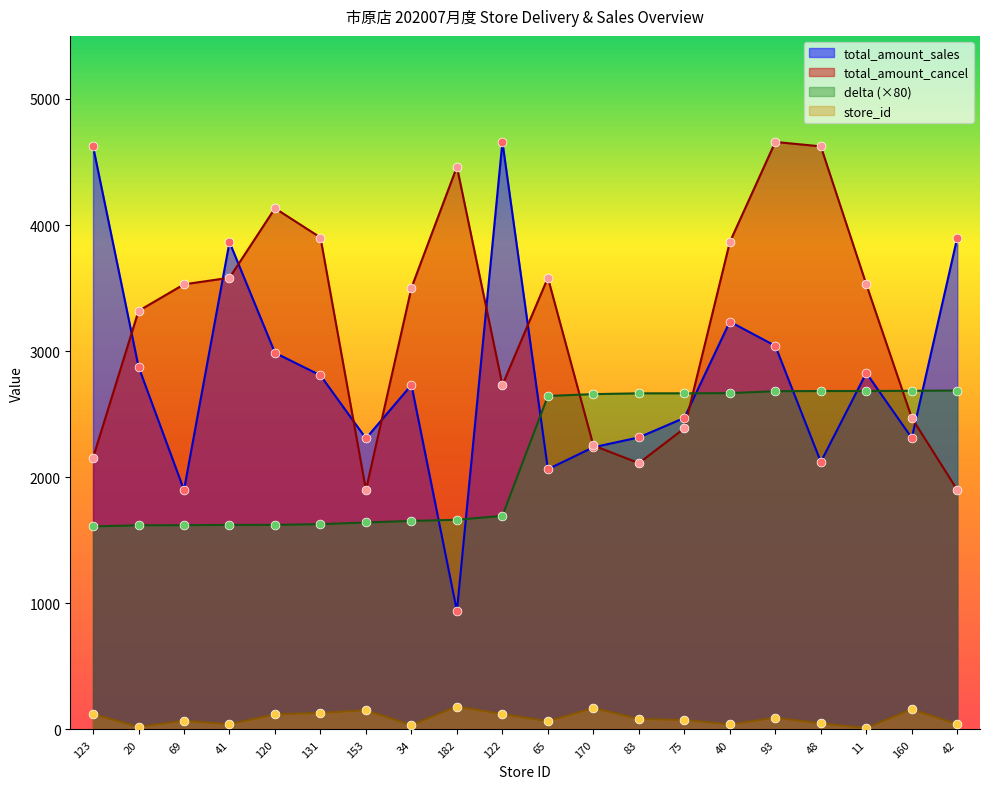

Is the value of total_amount_cancel at 34 greater than the value of delta at 123?

Yes